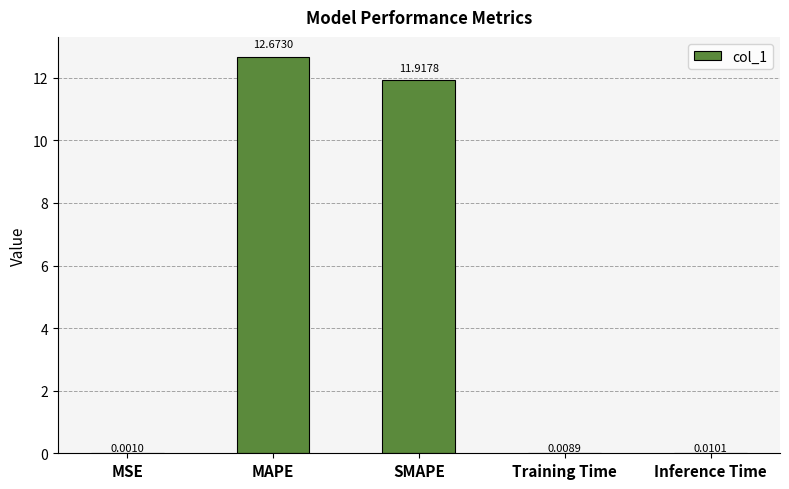

What is the change in value from MSE to MAPE?

+12.7